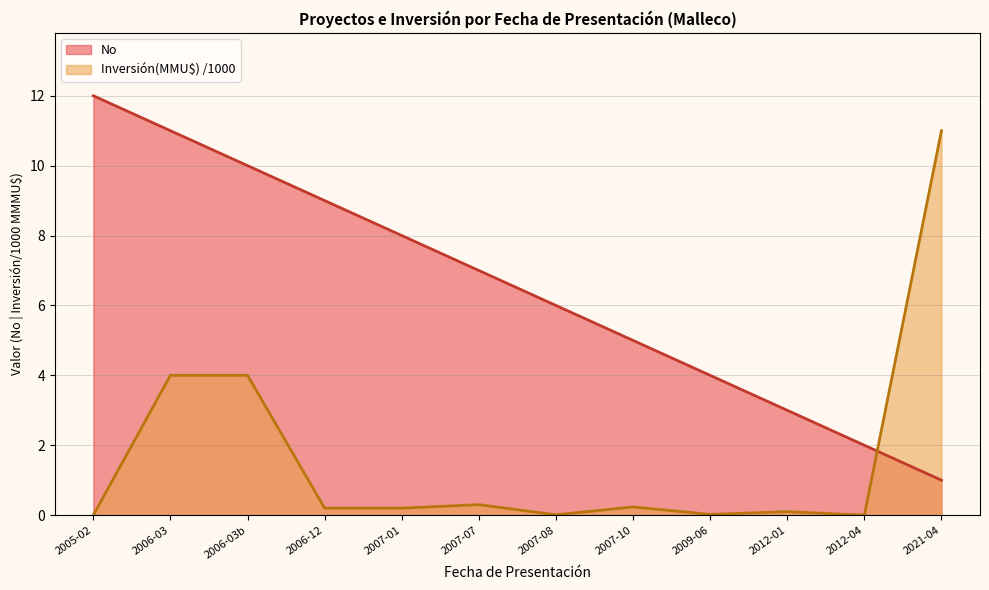

What is the sum of the No values at 2012-04 and 2006-12?

11.0